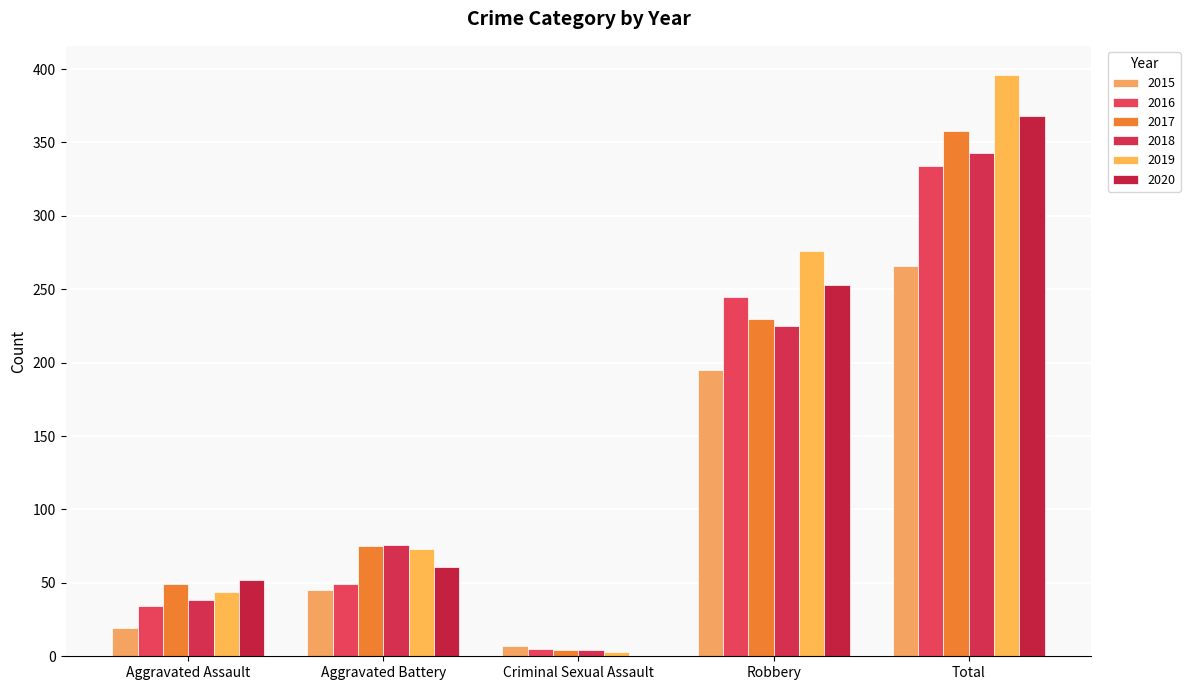

True or false: 2016 has a value of 417 at Robbery.

False